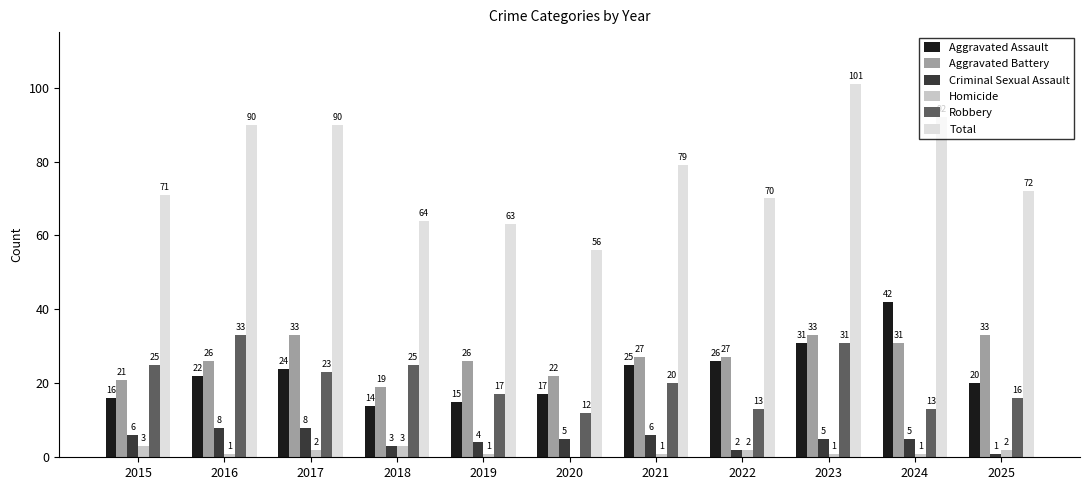

Count the number of data series in this chart.

6